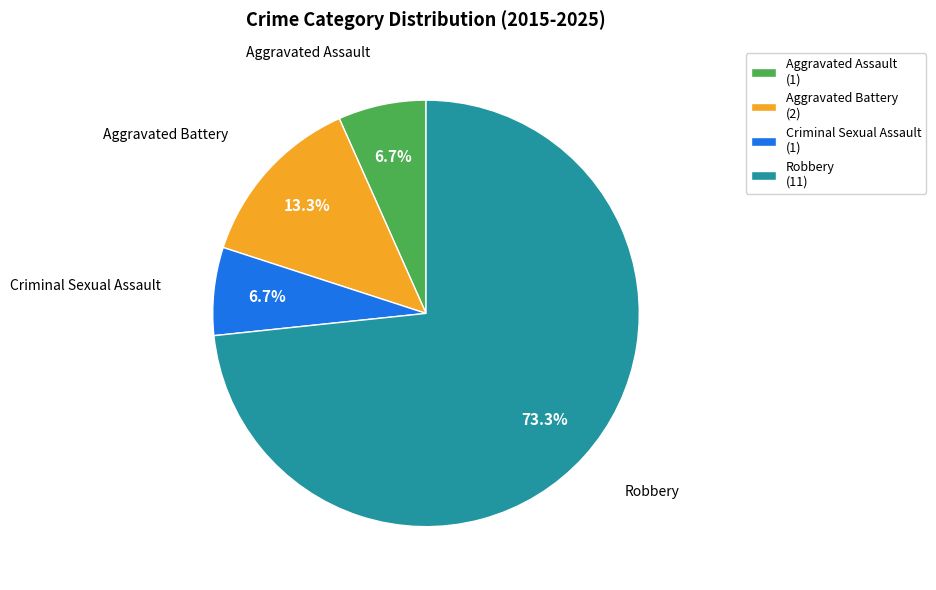

Combined, do Aggravated Assault and Criminal Sexual Assault account for over 50%?

No